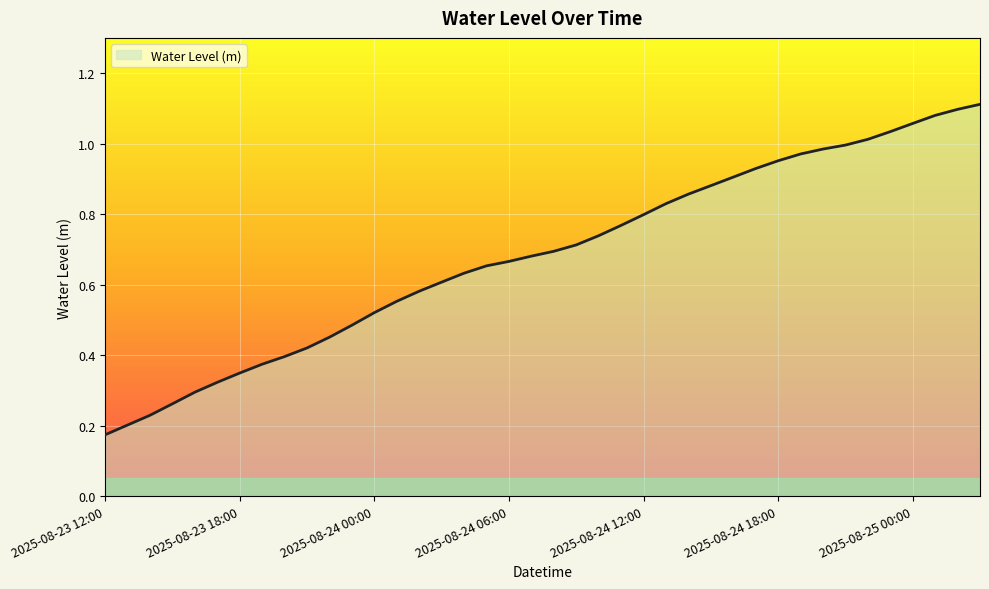

Does the chart display data point markers on the line(s)?

No